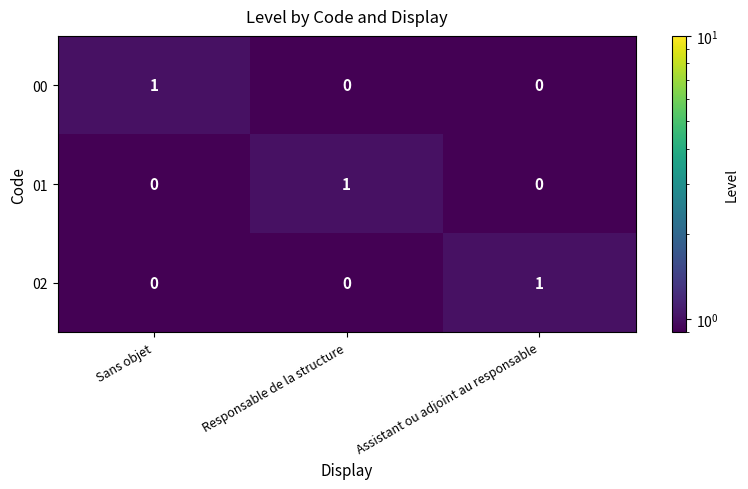

Reading left to right, list all the values displayed in this chart.

00: 1	0	0
01: 0	1	0
02: 0	0	1